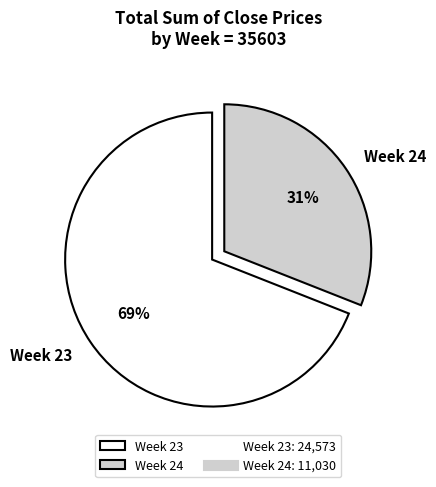

Does any single category account for the majority?

Yes